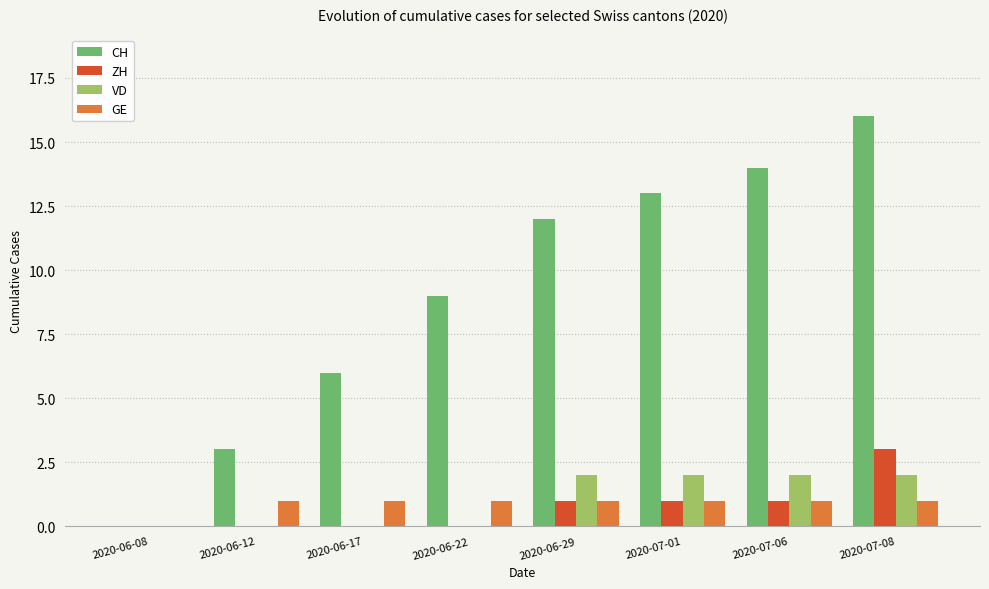

At which label does ZH reach its peak?

2020-07-08